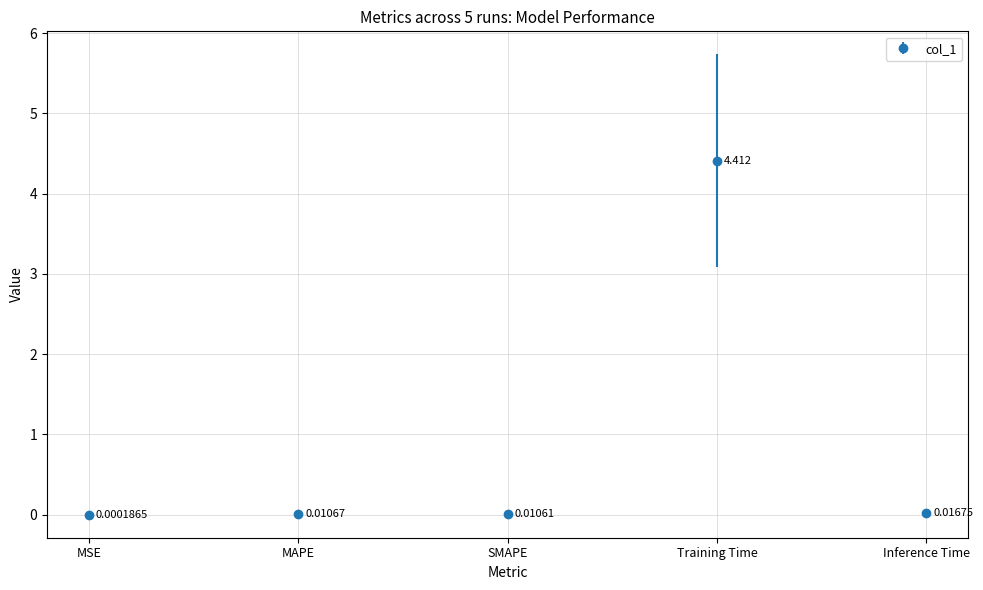

At which label is the value closest to 2?

Inference Time